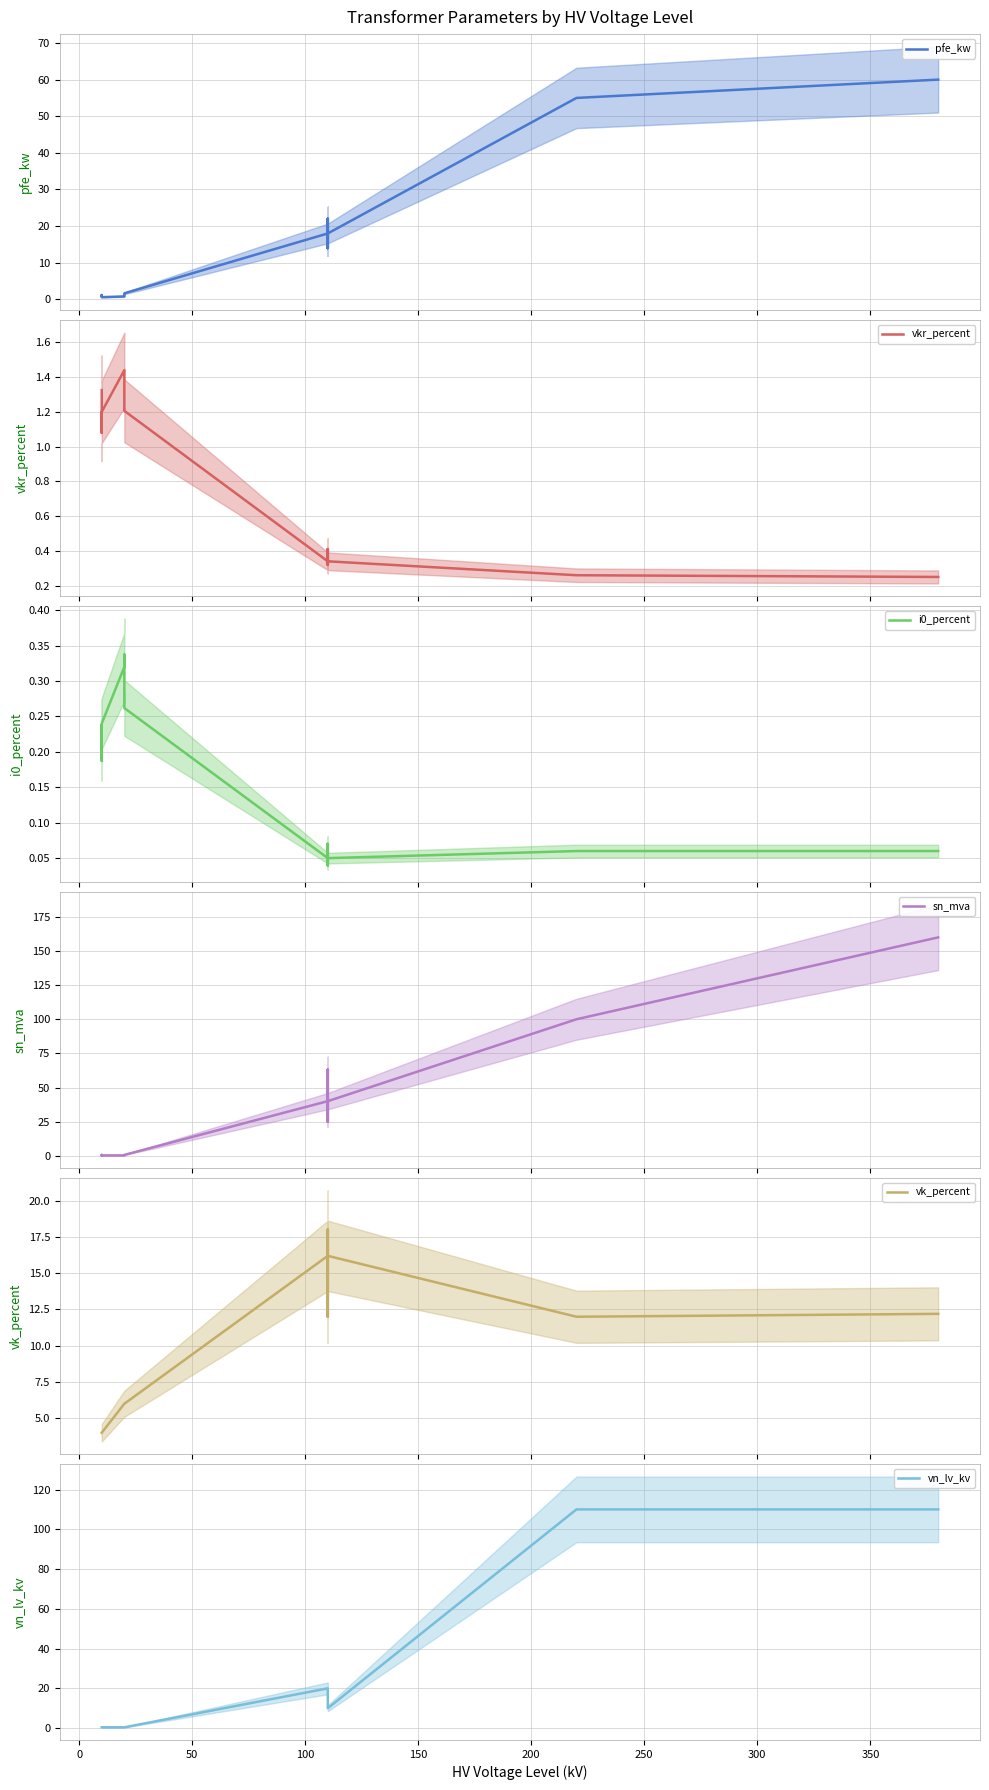

Which series has the widest spread of values?

sn_mva